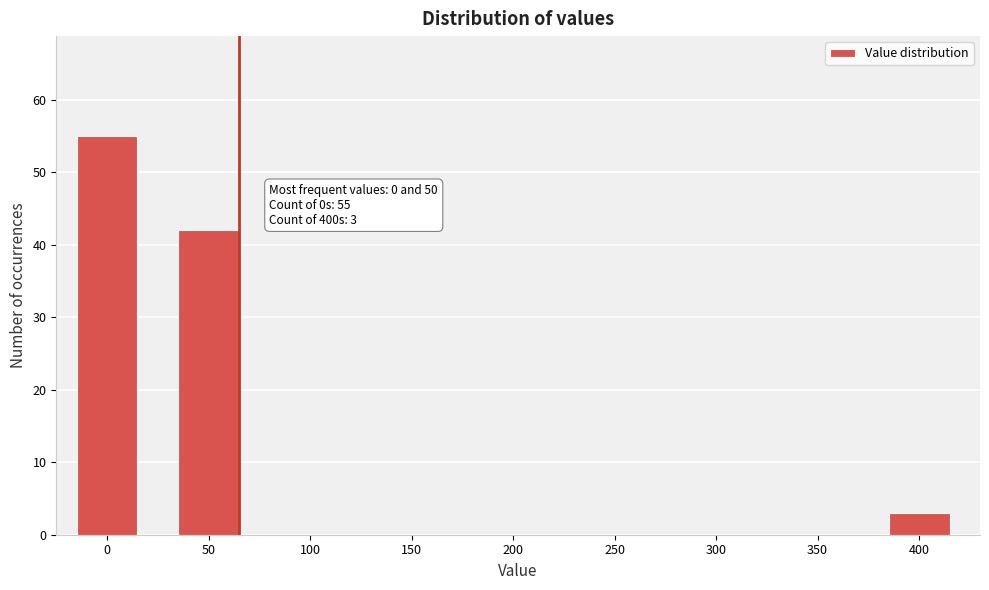

Reading left to right, list all the values displayed in this chart.

0=55	50=42	100=0	150=0	200=0	250=0	300=0	350=0	400=3